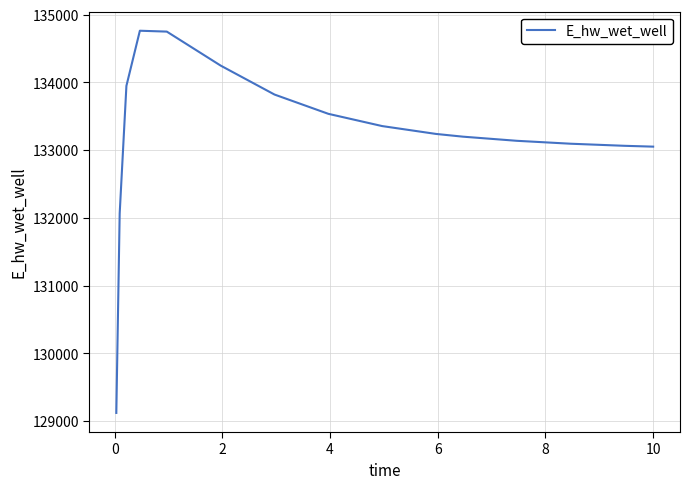

What is the average value?

133227.3